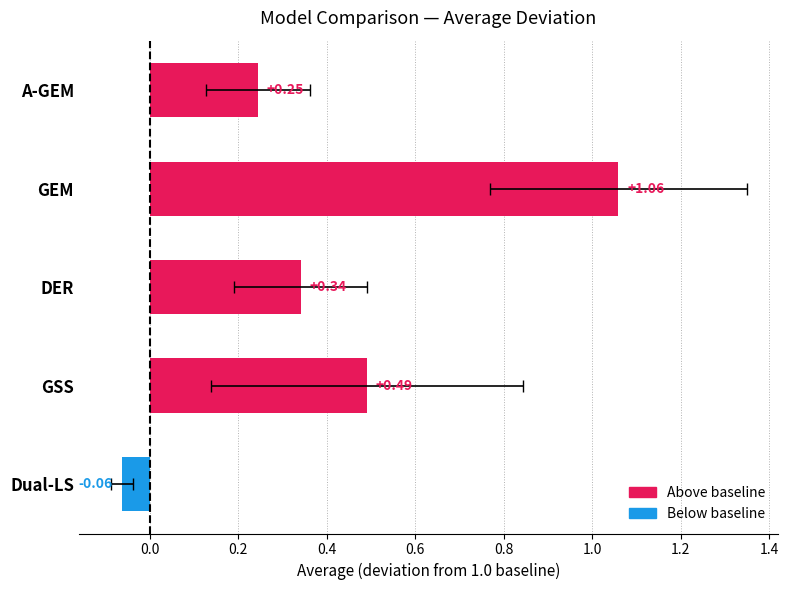

How many positive values are there?

4